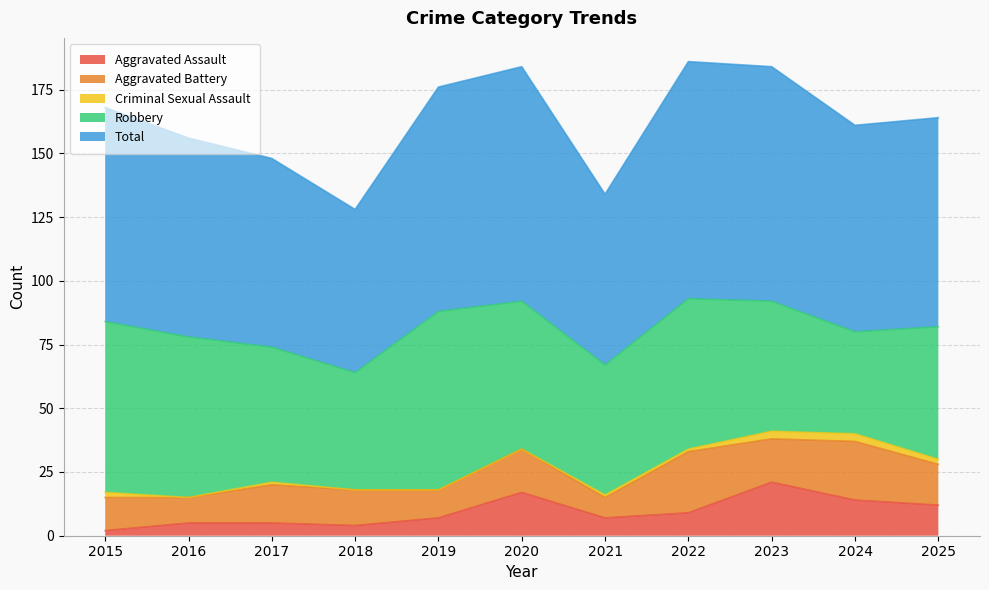

What is the difference between the Robbery values at 2025 and 2021?

1